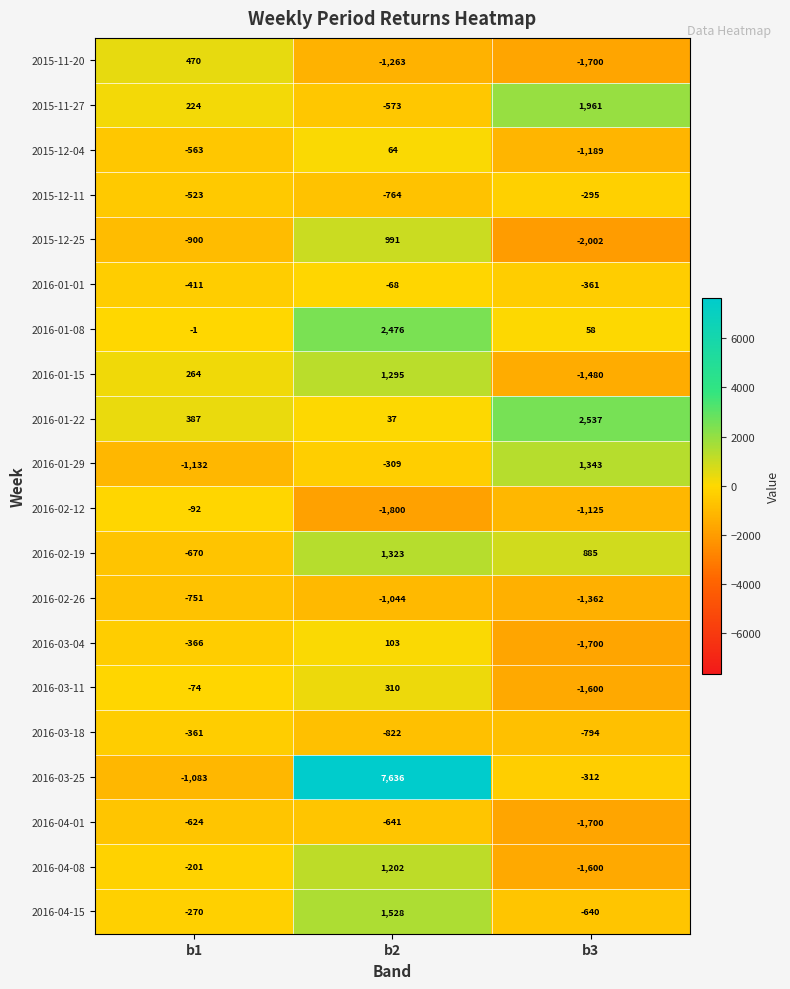

What is the total value across all series at b1?

-6677